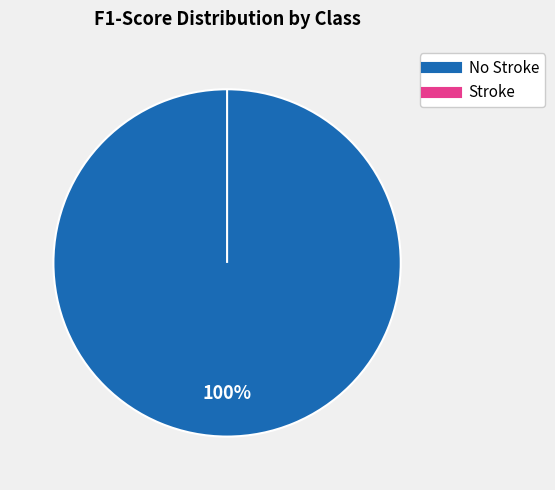

Is it true that No Stroke is 92% of the pie?

False